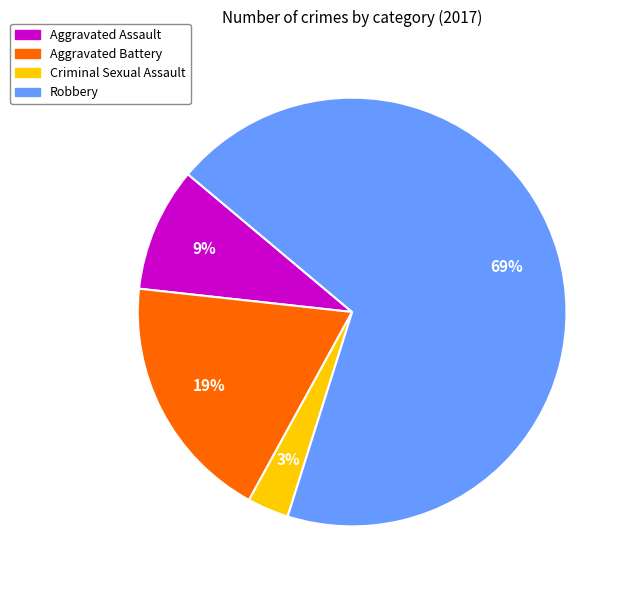

Is the sum of Robbery and Aggravated Assault greater than half?

Yes